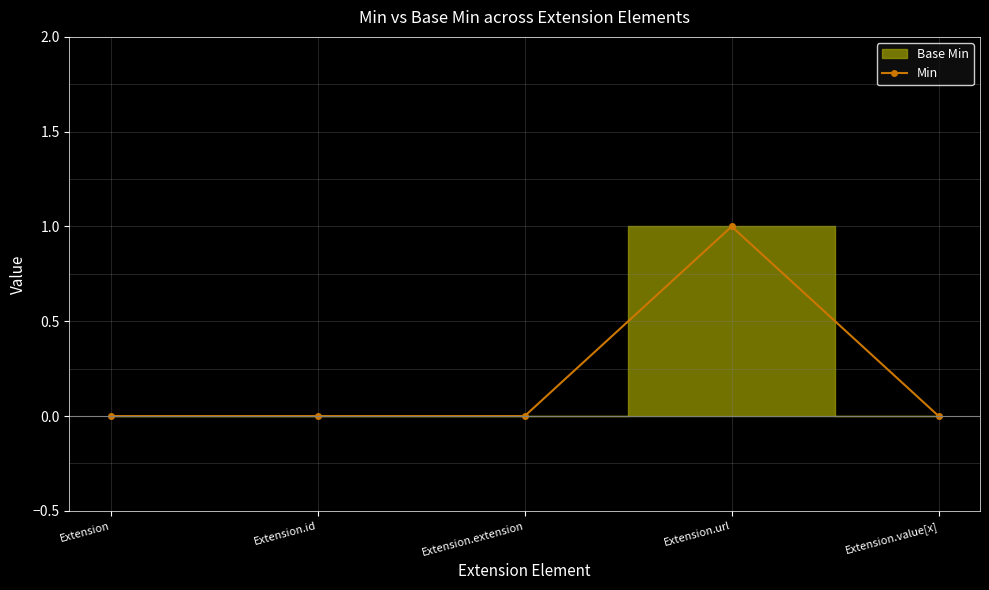

What position from the right is Extension.extension?

3